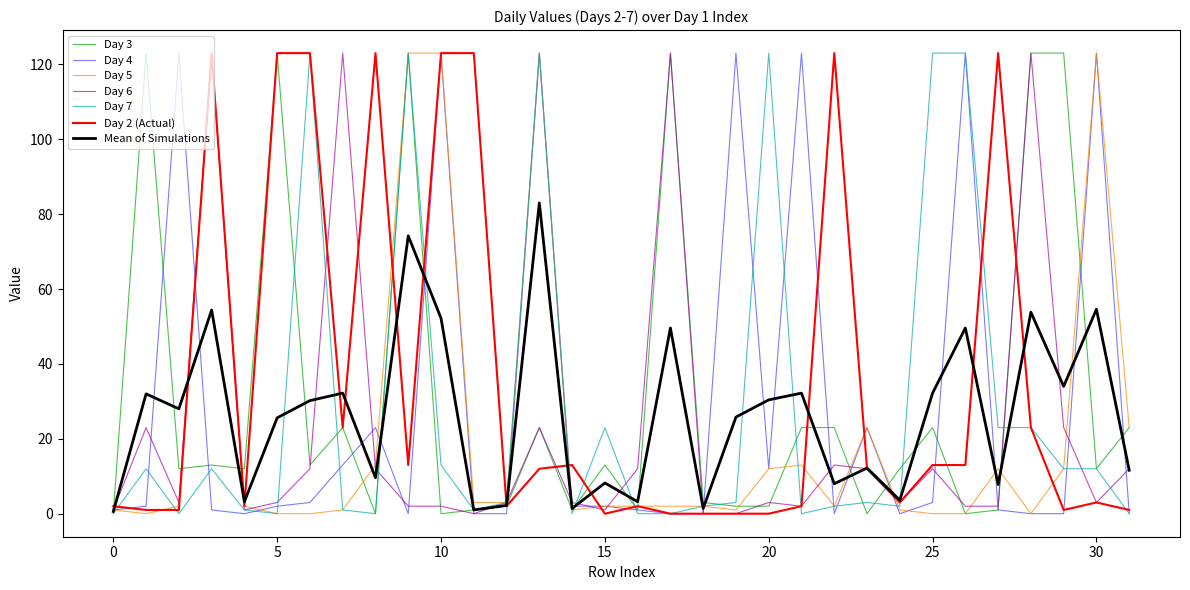

List the series in order of their peak value, highest first.

Day 2, Day 3, Day 4, Day 5, Day 6, Day 7